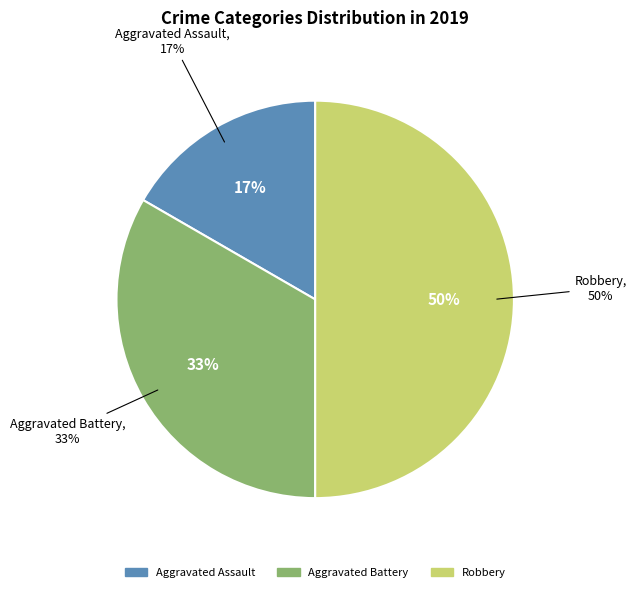

Is there any slice that represents more than half of the pie?

No